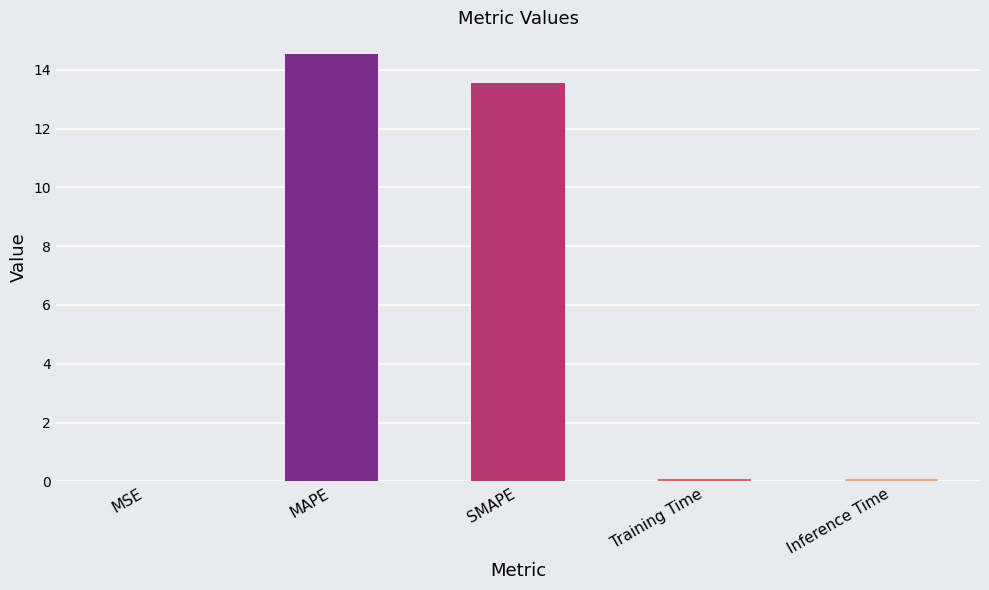

What is the sum of all values?

28.3